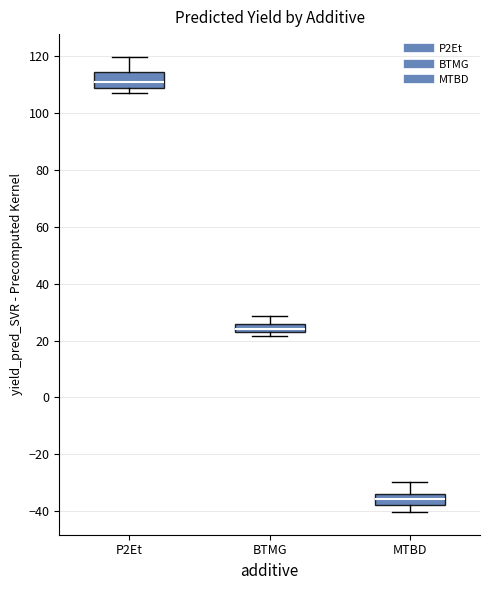

Which box has the highest median line?

P2Et